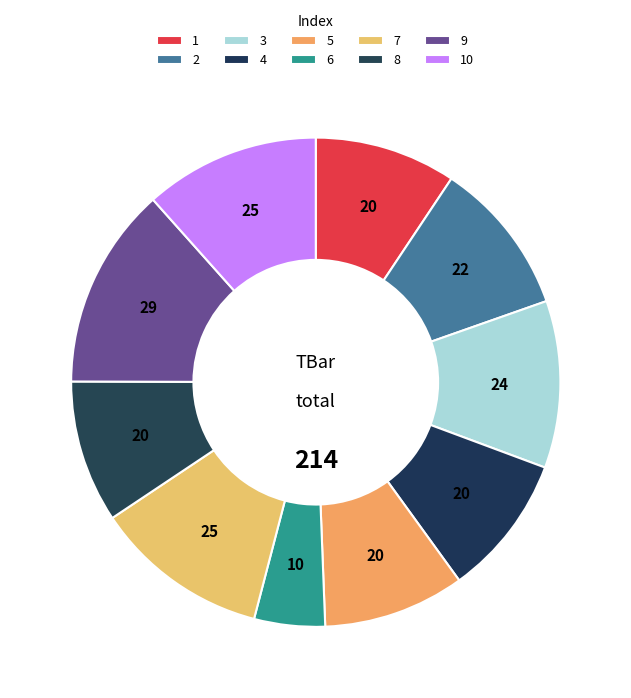

Does any single category account for the majority?

No